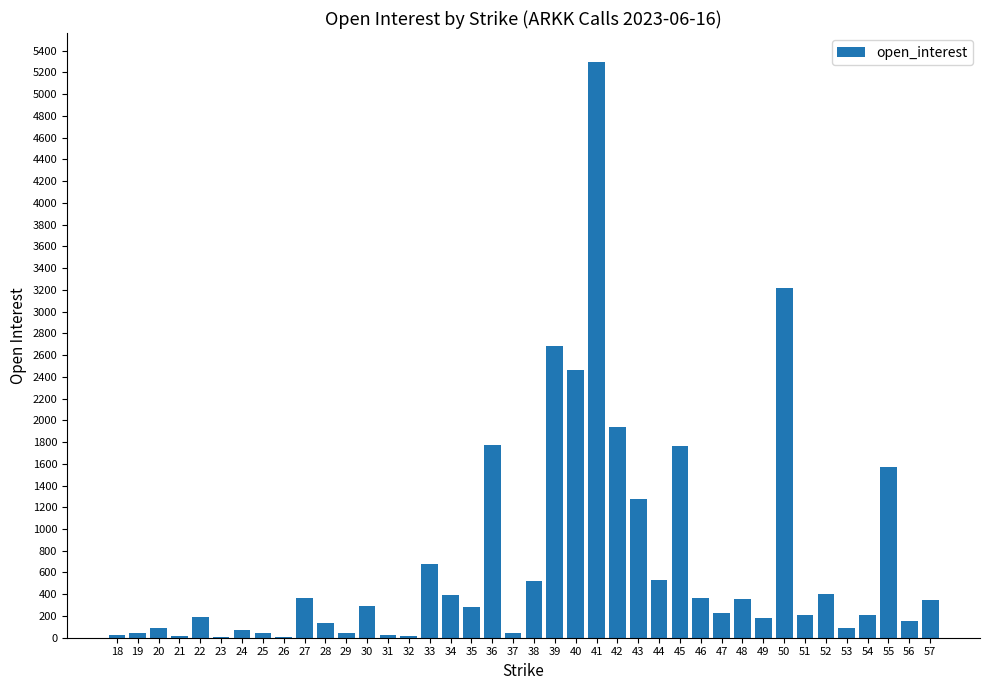

At which label does the data first exceed 281?

27